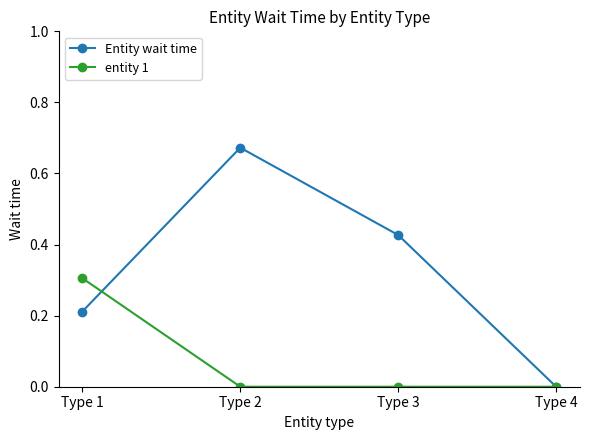

Count the Entity wait time values in the range 0 to 1.

4